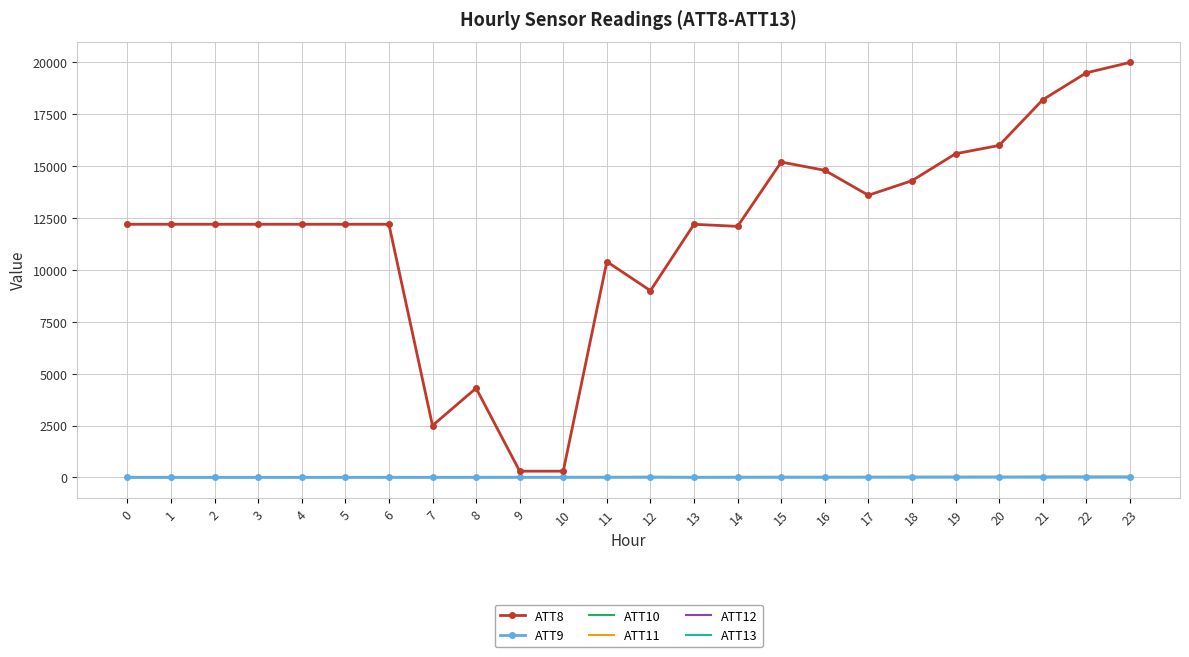

What is the difference between the maximum and minimum values in the ATT13 series?

9.2